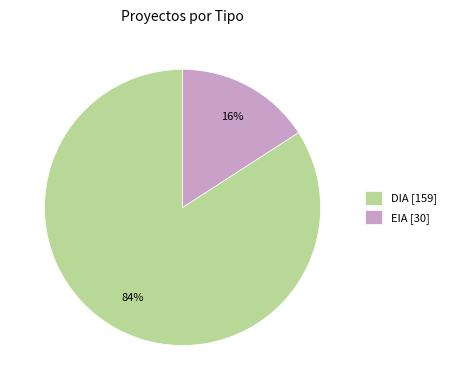

Which category has the smallest portion of the pie?

EIA